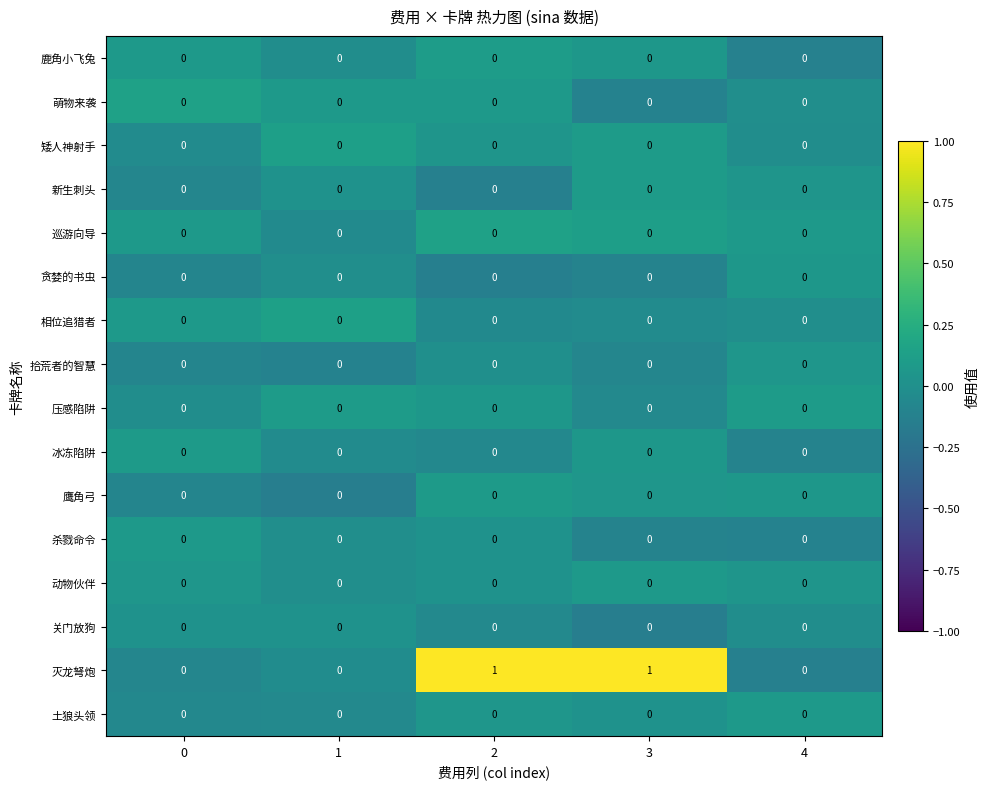

Which series has the largest total across all categories?

灭龙弩炮